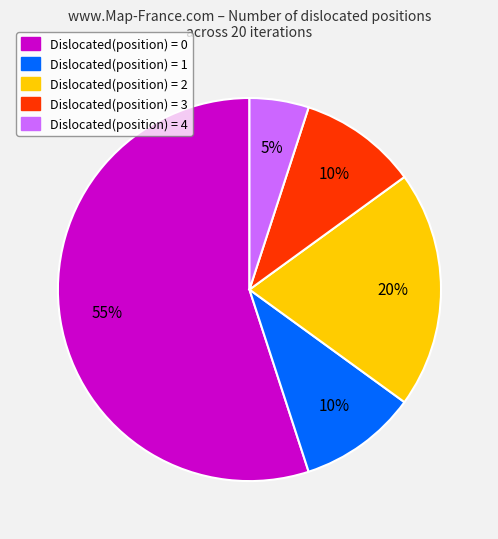

Is Dislocated(position) = 0 the majority of the pie?

Yes